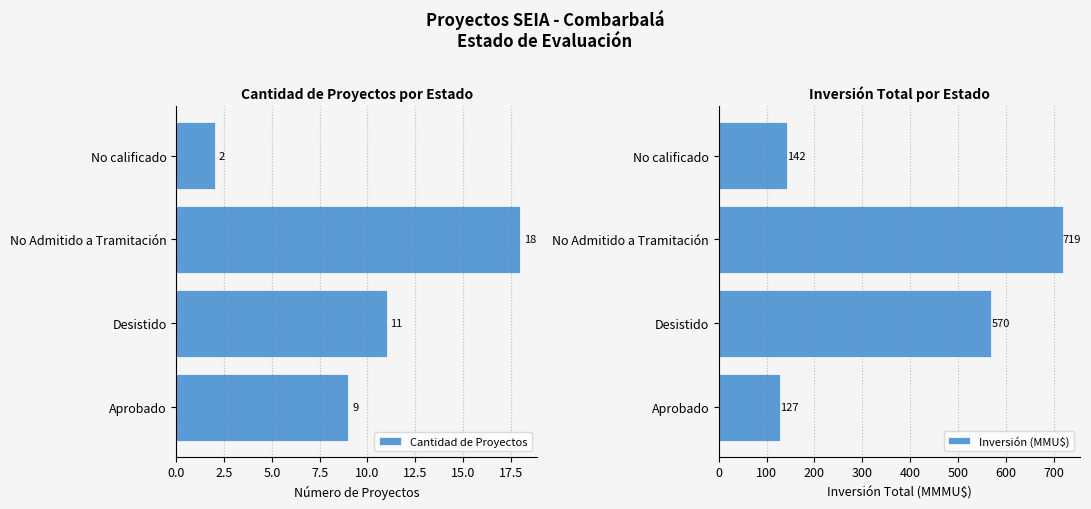

Reading left to right, transcribe all the data shown in this chart.

Cantidad de Proyectos: 9.0	11.0	18.0	2.0
Inversión (MMU$): 127.3	570.1	718.8	141.6